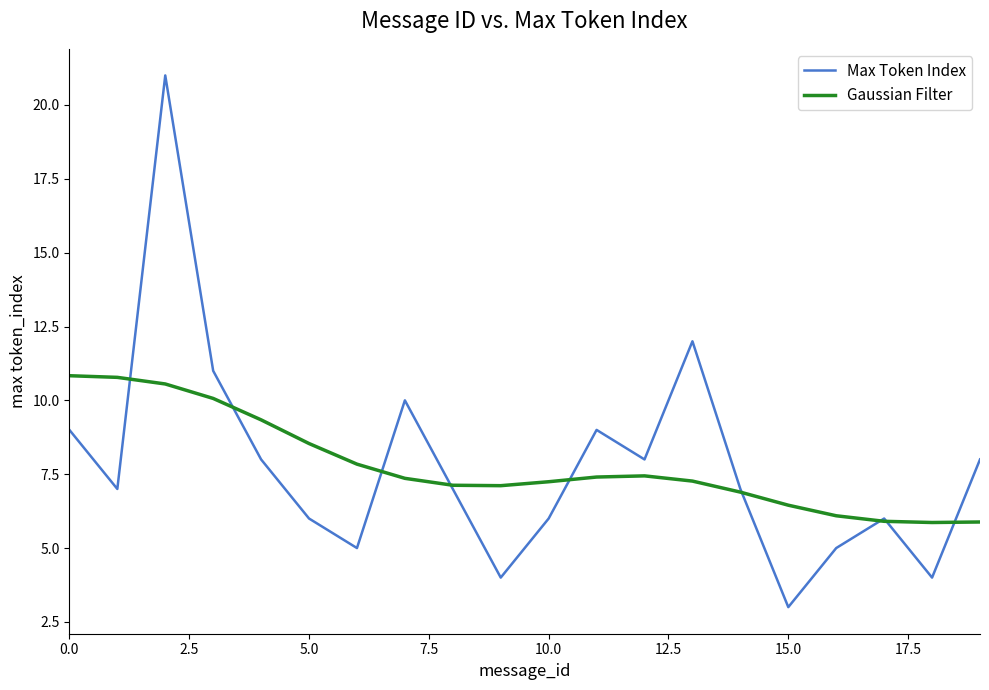

What is the difference between the maximum and minimum values in the Max Token Index series?

18.0